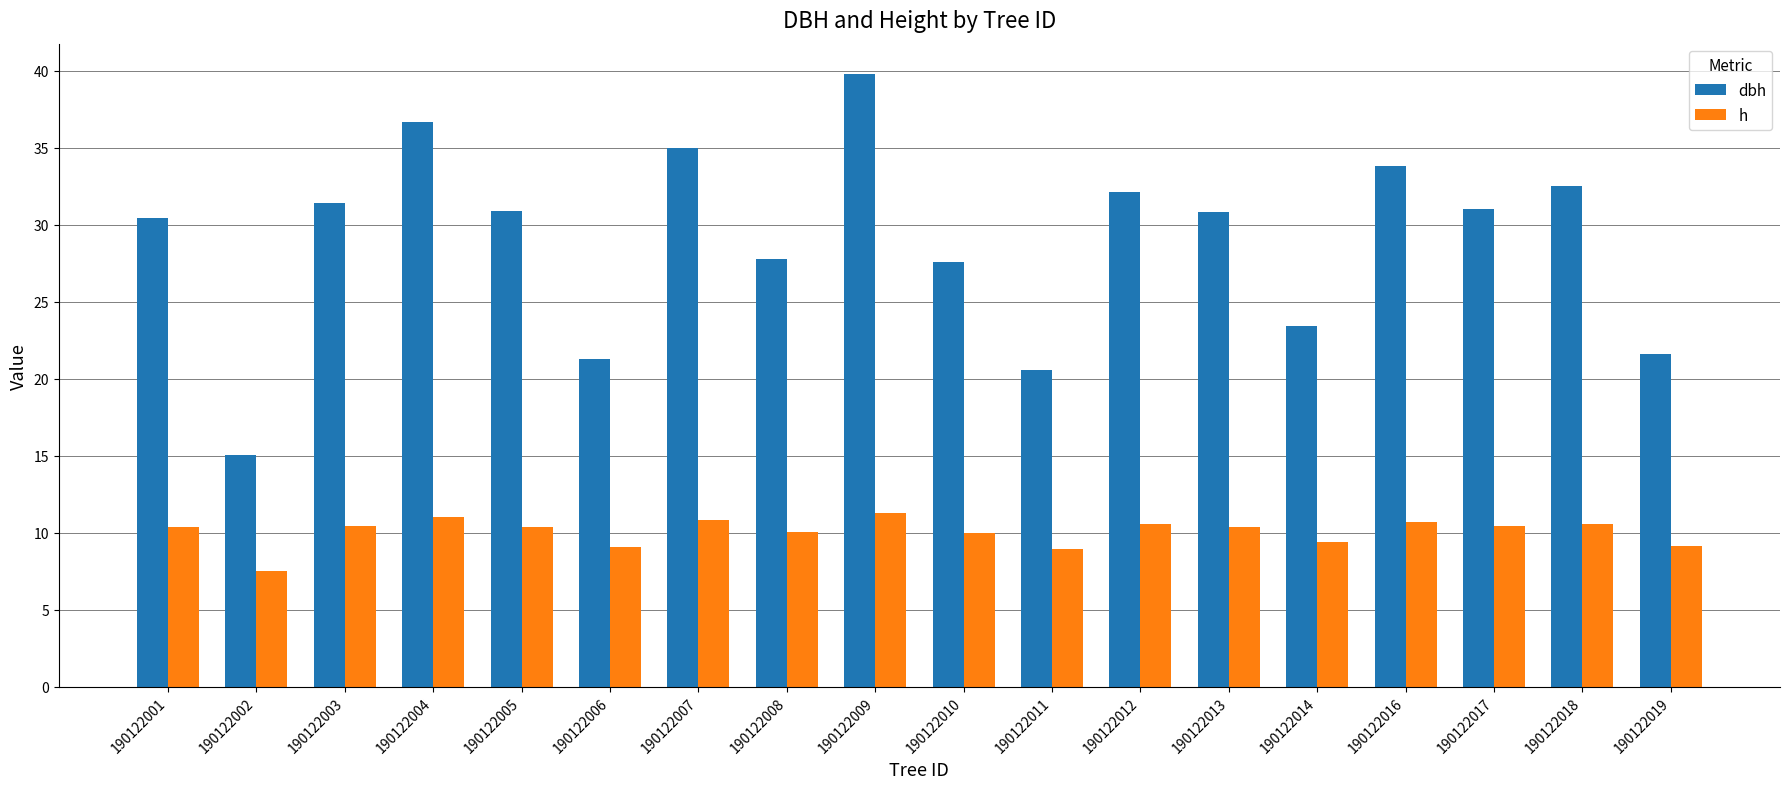

Which series has the widest spread of values?

dbh